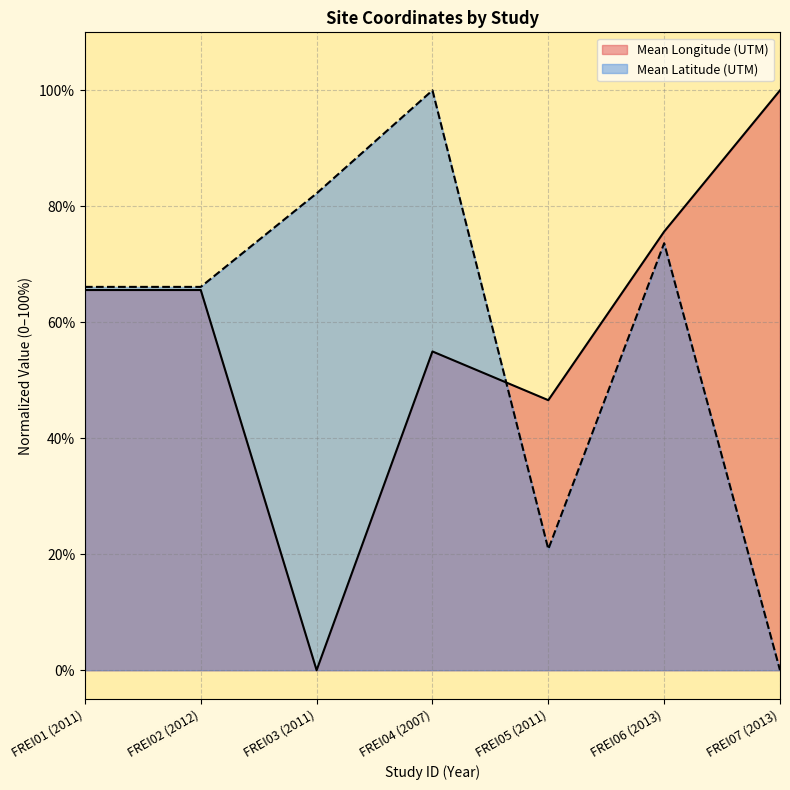

Which has a higher value, FREI06 (2013) or FREI01 (2011)?

FREI06 (2013)